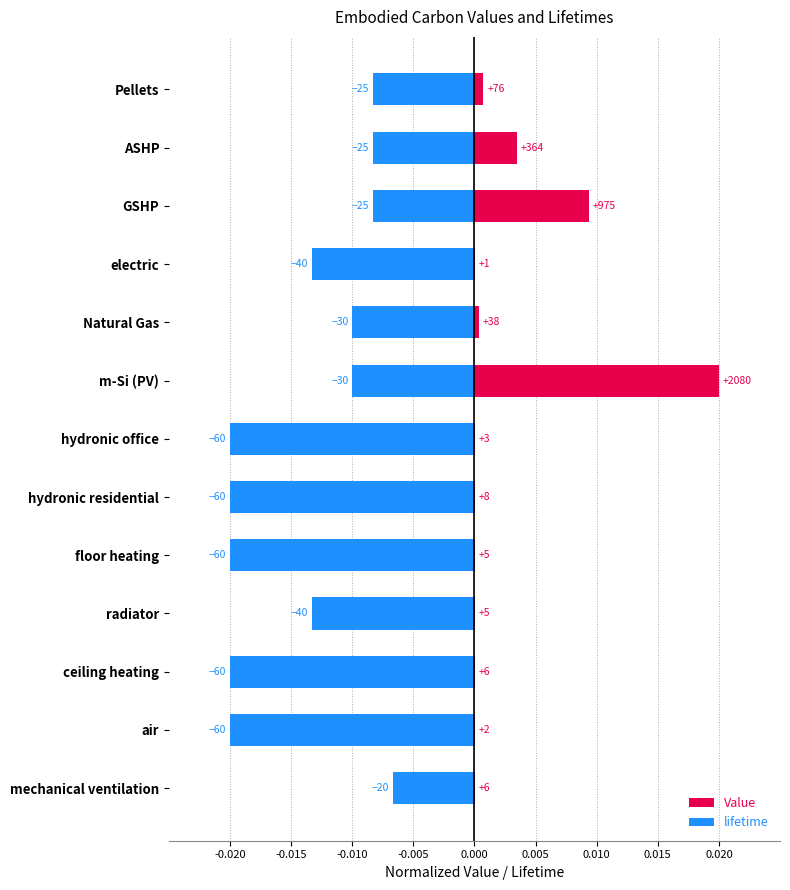

Are the bars horizontal?

Yes